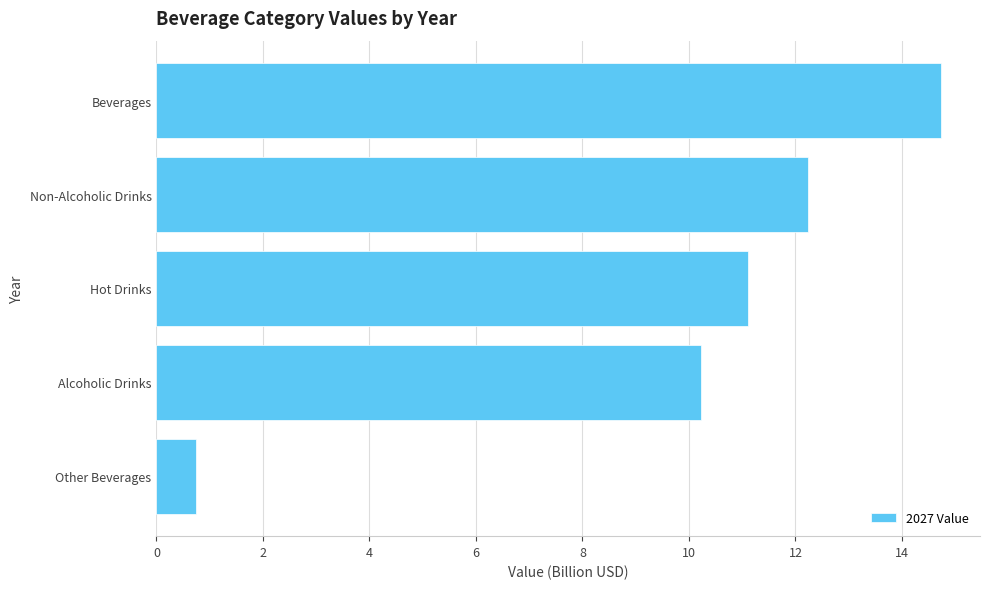

At which label is the value closest to 7?

Alcoholic Drinks